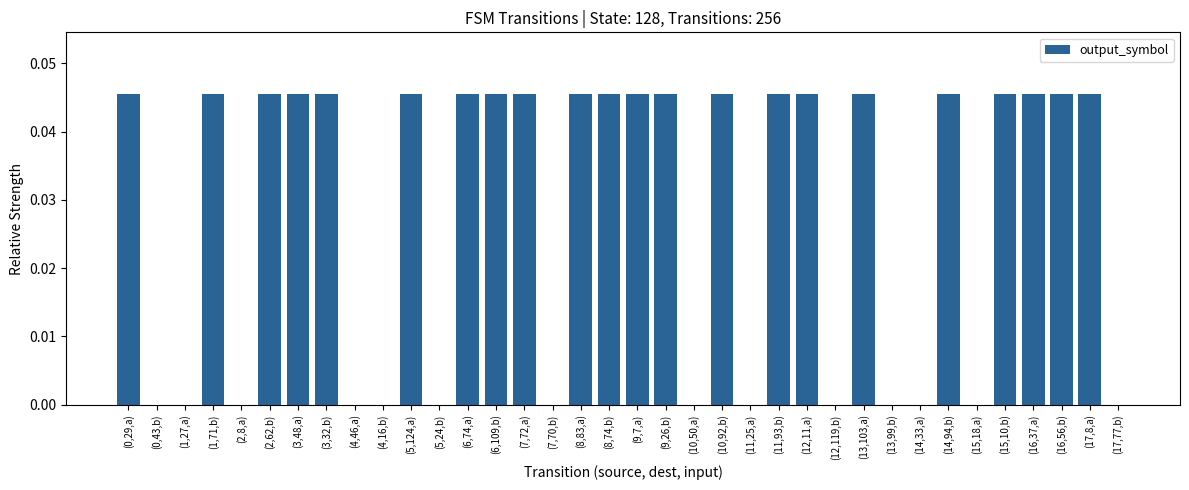

The chart shows a value of 0.0 at (5,124,a). True or false?

True